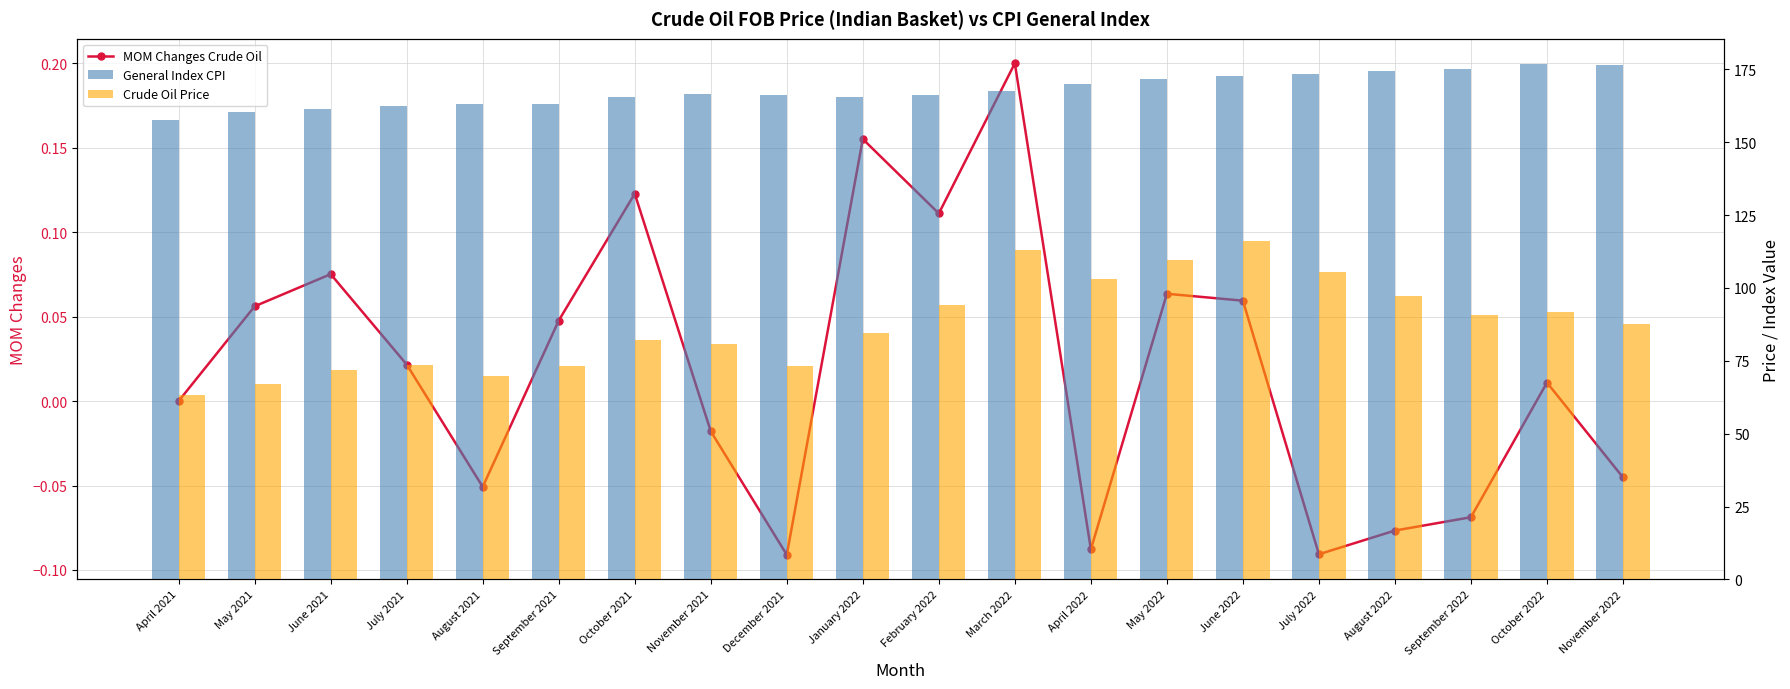

At which category is the sum across all series the highest?

June 2022